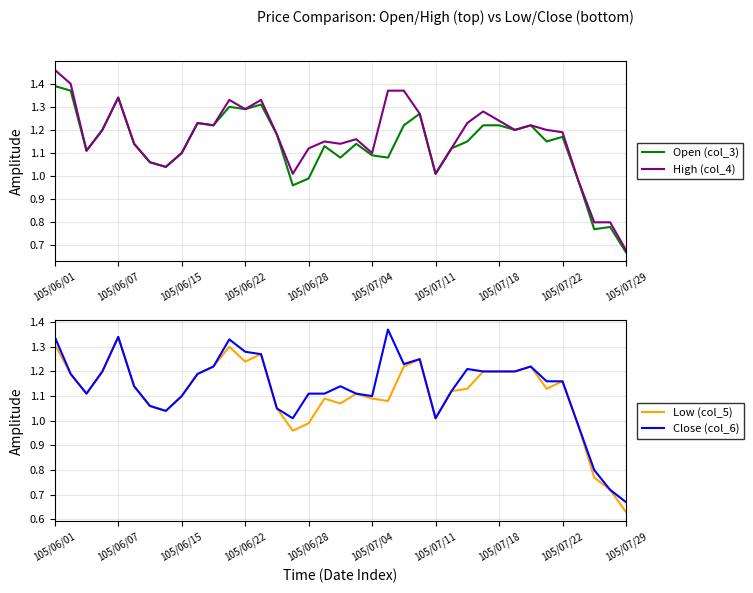

Rank the series by their maximum value, from highest to lowest.

High (col_4), Open (col_3), Close (col_6), Low (col_5)